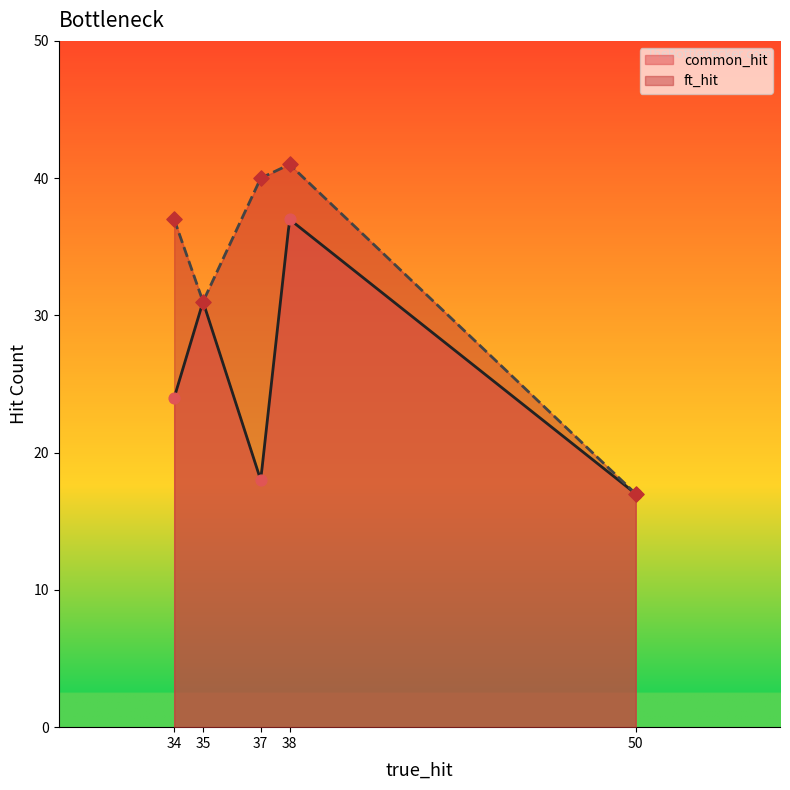

Which series has the largest total across all categories?

ft_hit